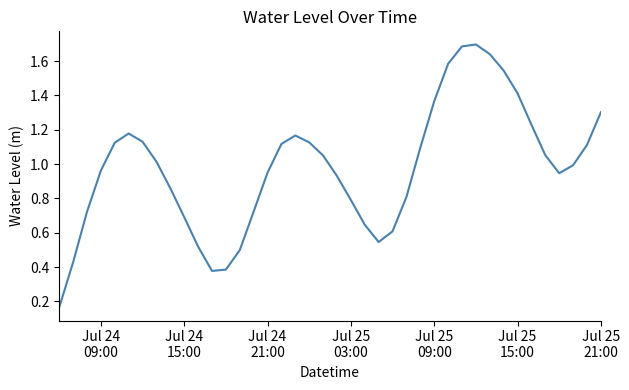

How many lines are shown in the chart?

1